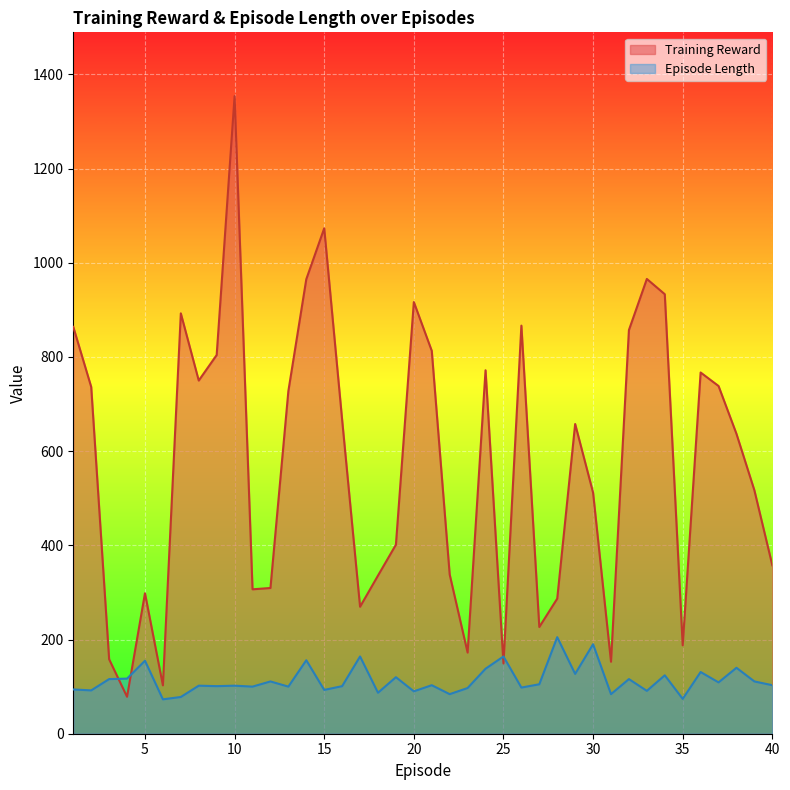

What is the difference between the maximum and minimum values in the Training Reward series?

1275.3